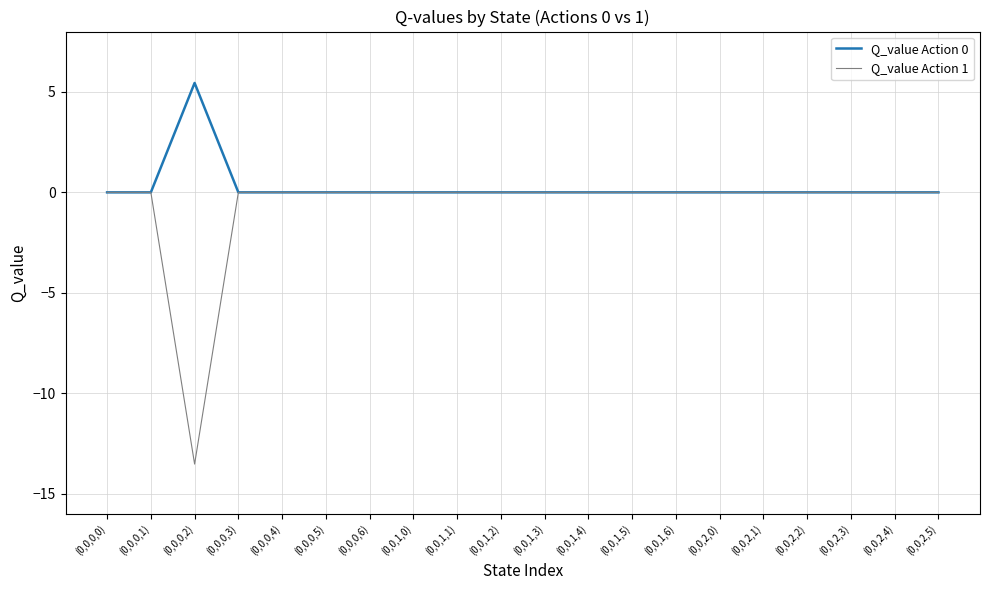

Reading right to left, what are all the values shown in this chart?

Q_value Action 0: (0,0,2,5)=0.0	(0,0,2,4)=0.0	(0,0,2,3)=0.0	(0,0,2,2)=0.0	(0,0,2,1)=0.0	(0,0,2,0)=0.0	(0,0,1,6)=0.0	(0,0,1,5)=0.0	(0,0,1,4)=0.0	(0,0,1,3)=0.0	(0,0,1,2)=0.0	(0,0,1,1)=0.0	(0,0,1,0)=0.0	(0,0,0,6)=0.0	(0,0,0,5)=0.0	(0,0,0,4)=0.0	(0,0,0,3)=0.0	(0,0,0,2)=5.4	(0,0,0,1)=0.0	(0,0,0,0)=0.0
Q_value Action 1: (0,0,2,5)=0.0	(0,0,2,4)=0.0	(0,0,2,3)=0.0	(0,0,2,2)=0.0	(0,0,2,1)=0.0	(0,0,2,0)=0.0	(0,0,1,6)=0.0	(0,0,1,5)=0.0	(0,0,1,4)=0.0	(0,0,1,3)=0.0	(0,0,1,2)=0.0	(0,0,1,1)=0.0	(0,0,1,0)=0.0	(0,0,0,6)=0.0	(0,0,0,5)=0.0	(0,0,0,4)=0.0	(0,0,0,3)=0.0	(0,0,0,2)=-13.5	(0,0,0,1)=0.0	(0,0,0,0)=0.0